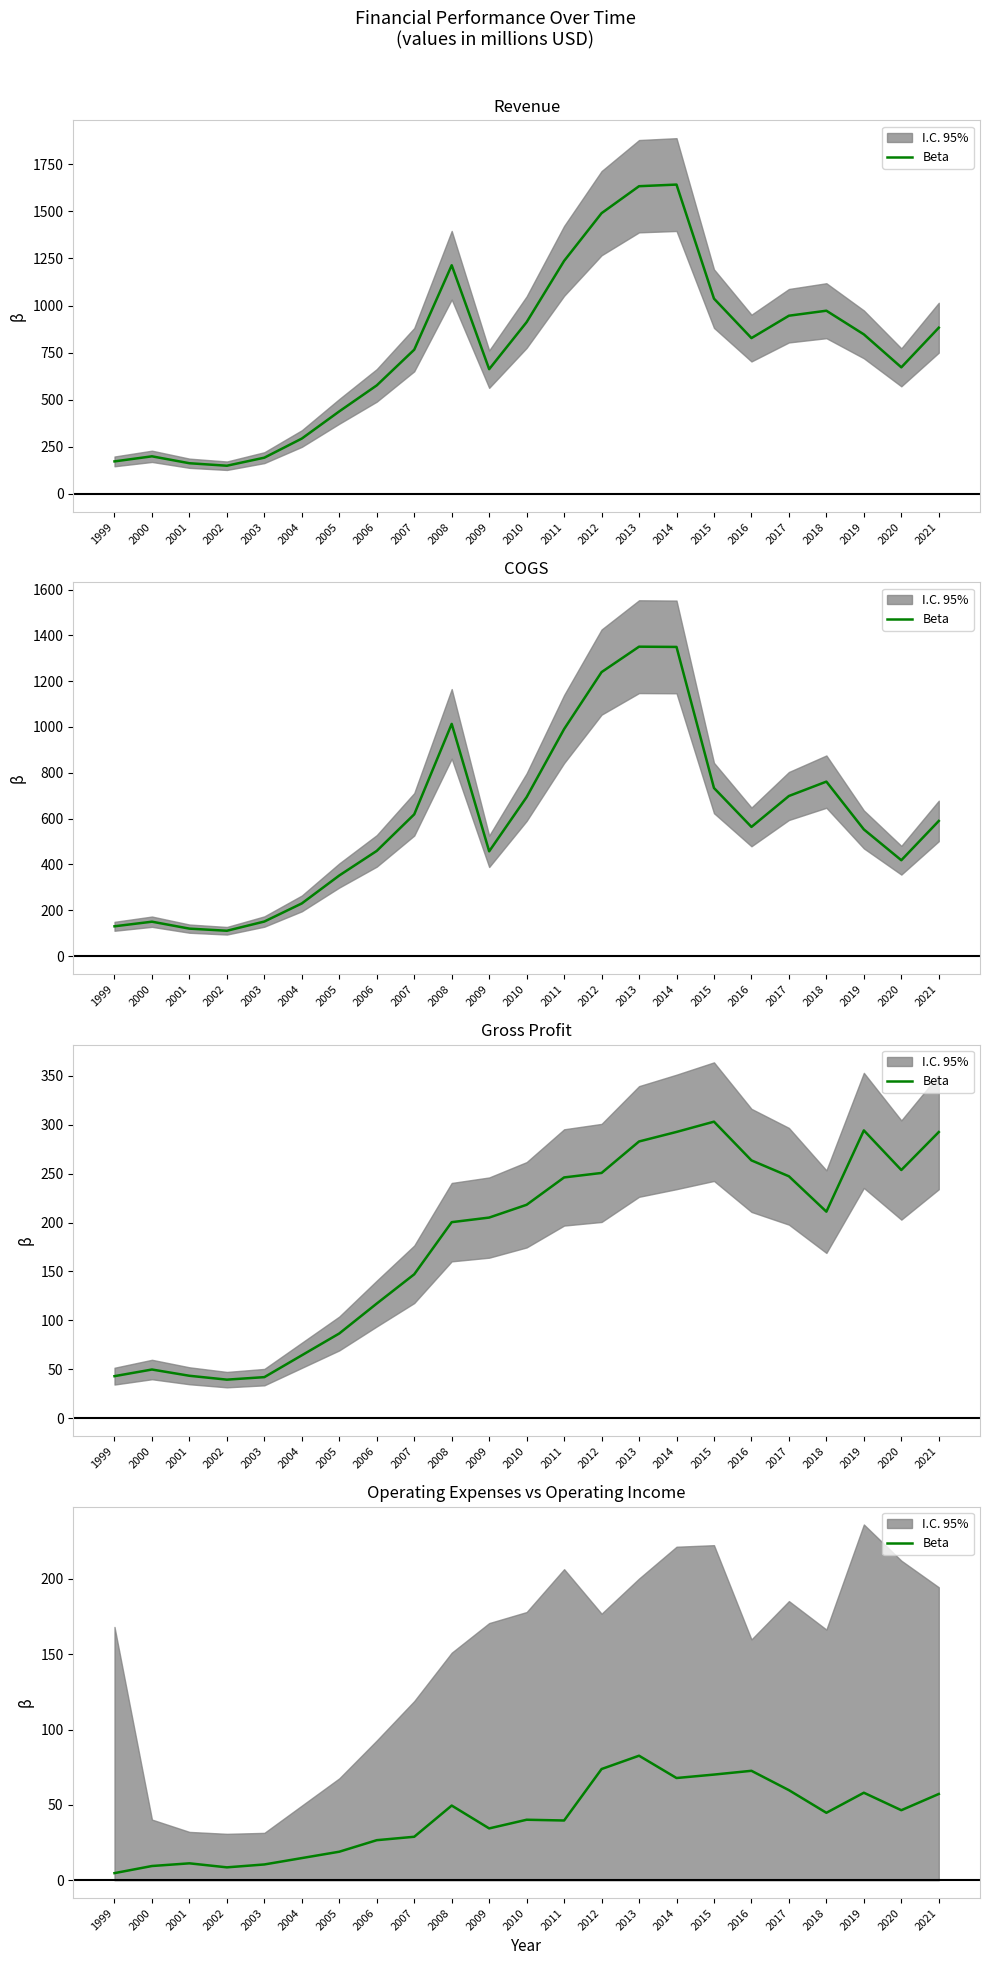

How many lines are shown in the chart?

1